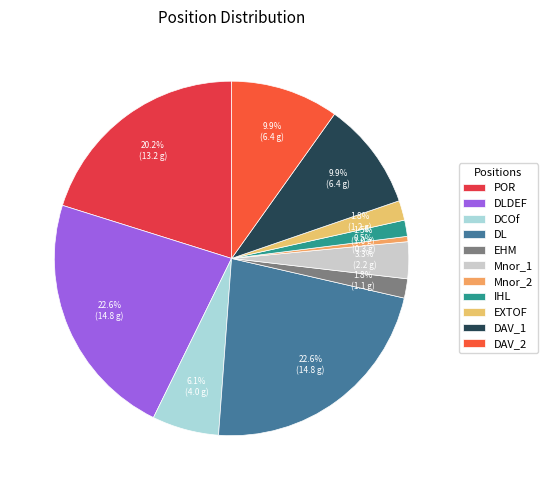

The EHM slice represents 10% of the pie. True or false?

False